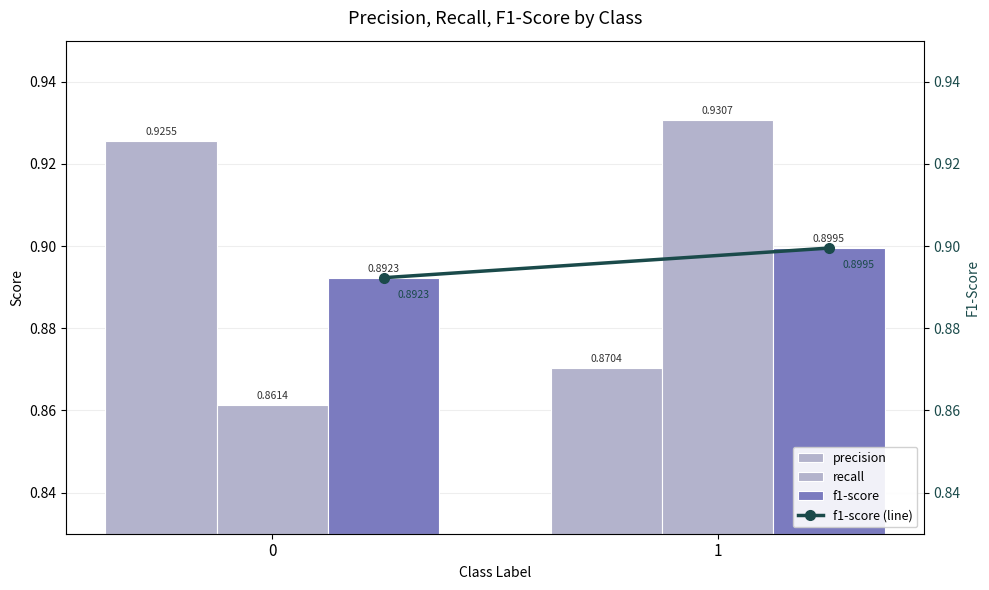

What are all the series names shown in the legend?

precision, recall, f1-score, f1-score (line)